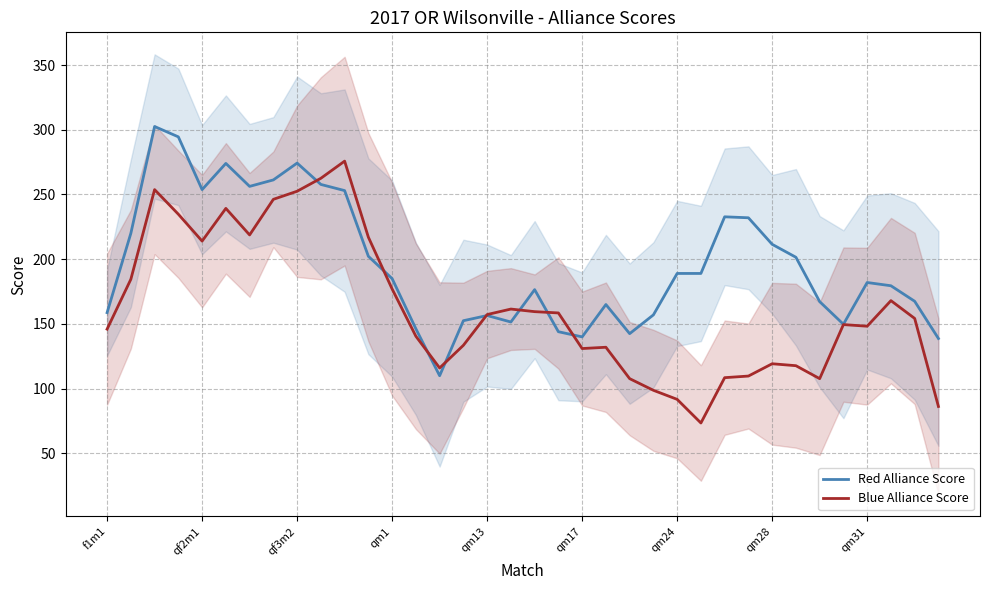

At how many categories does at least one series exceed 75?

36